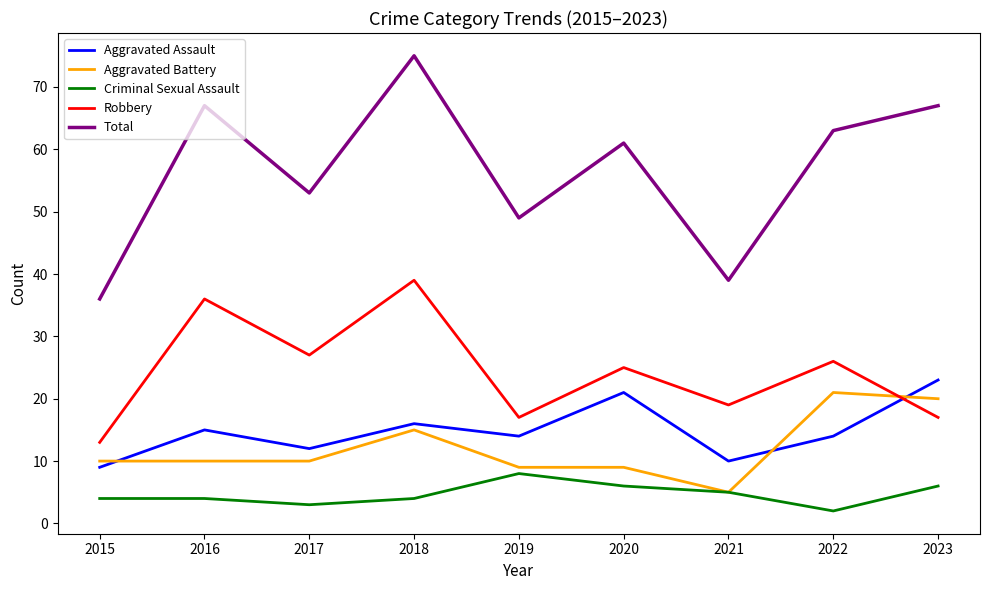

What is the highest value of the Aggravated Assault series?

23